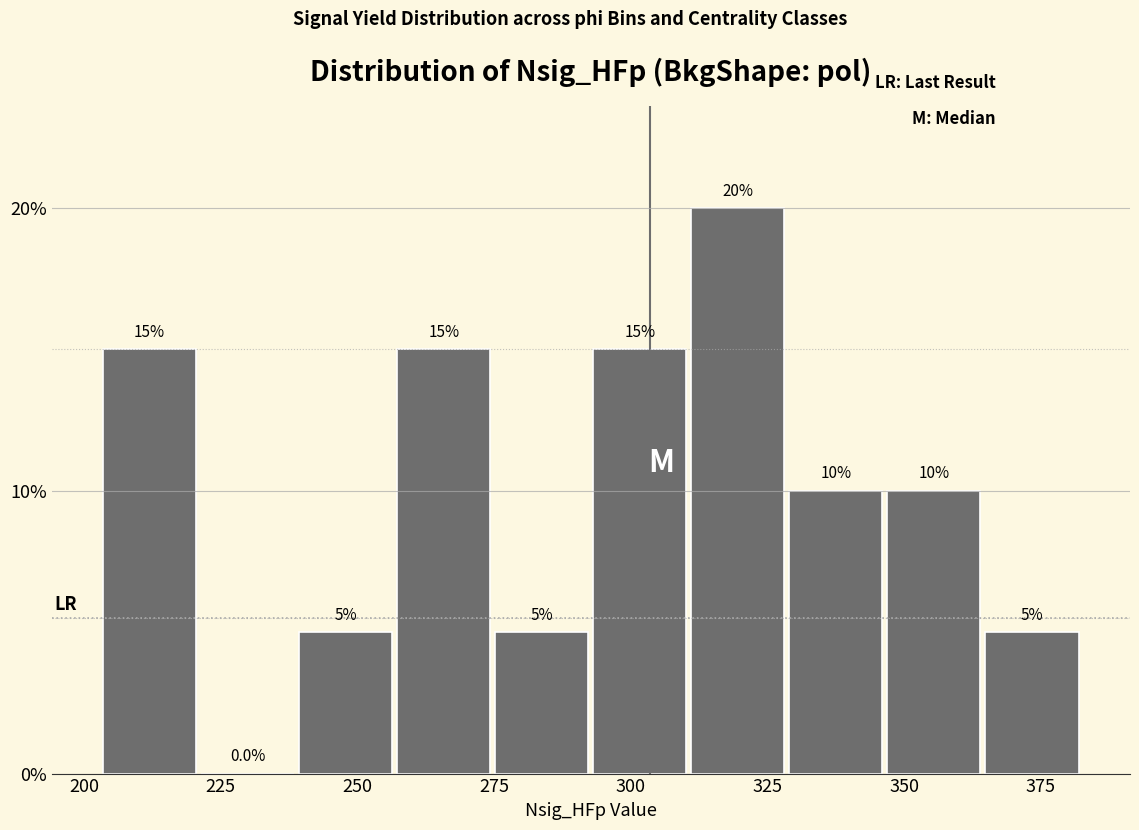

Read against the x-axis, roughly where is the centre of the tallest bar?

320